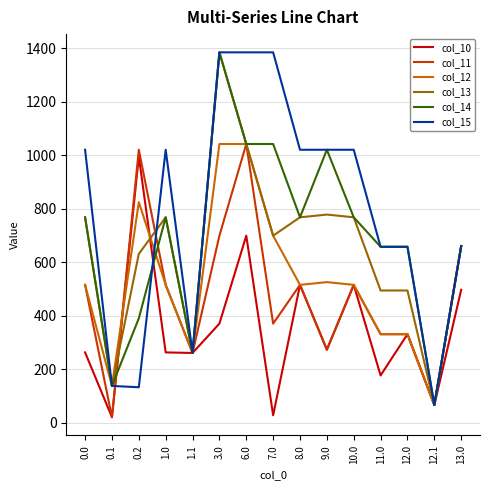

How many lines are shown in the chart?

6